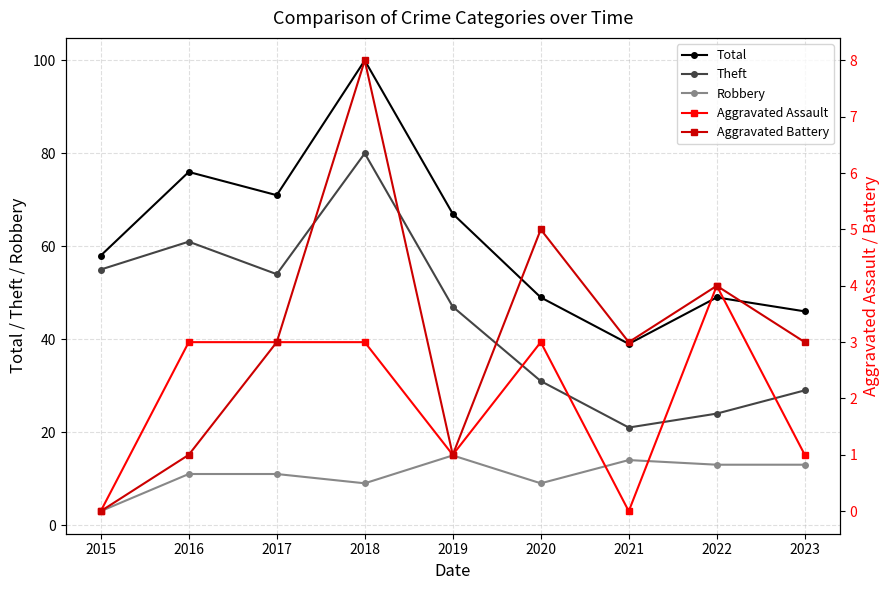

How many interior local valleys does the Total series have?

2